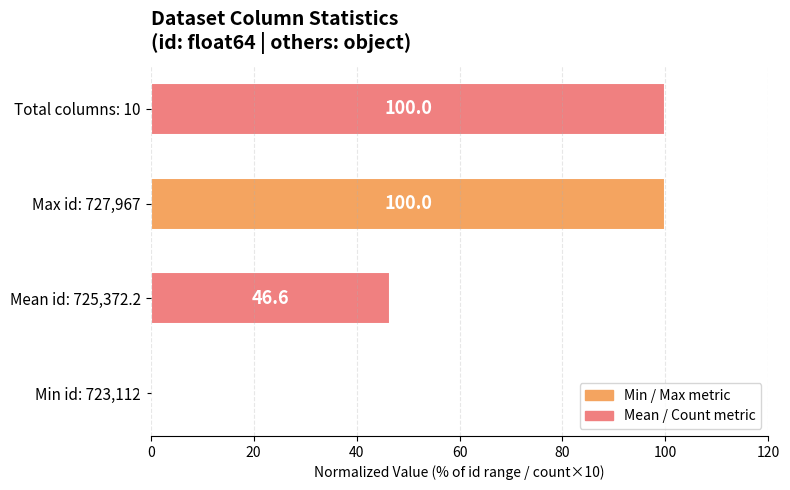

Reading bottom to top, what are all the values shown in this chart?

Min id: 723,112=0.0	Mean id: 725,372.2=46.6	Max id: 727,967=100.0	Total columns: 10=100.0